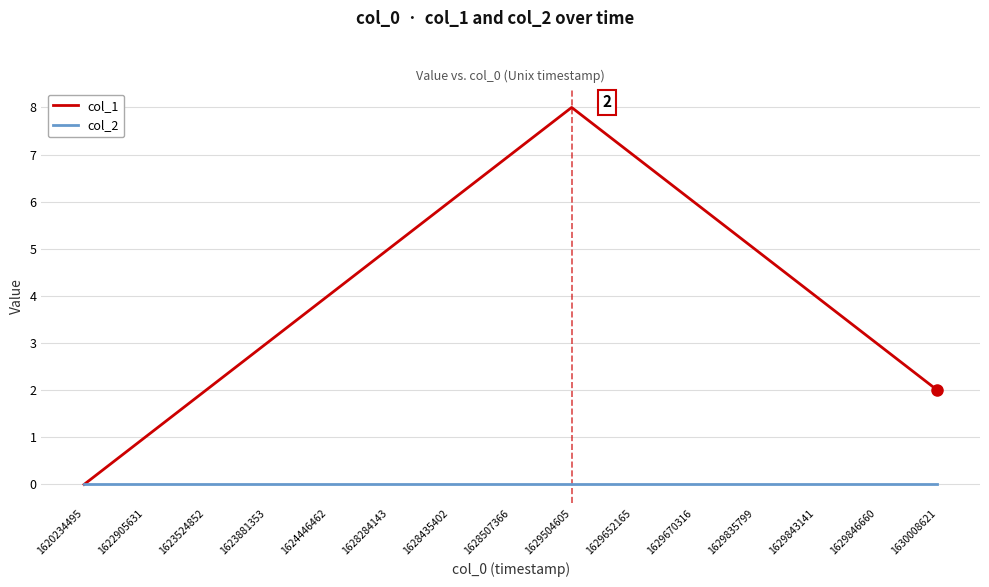

What are all the series names shown in the legend?

col_1, col_2